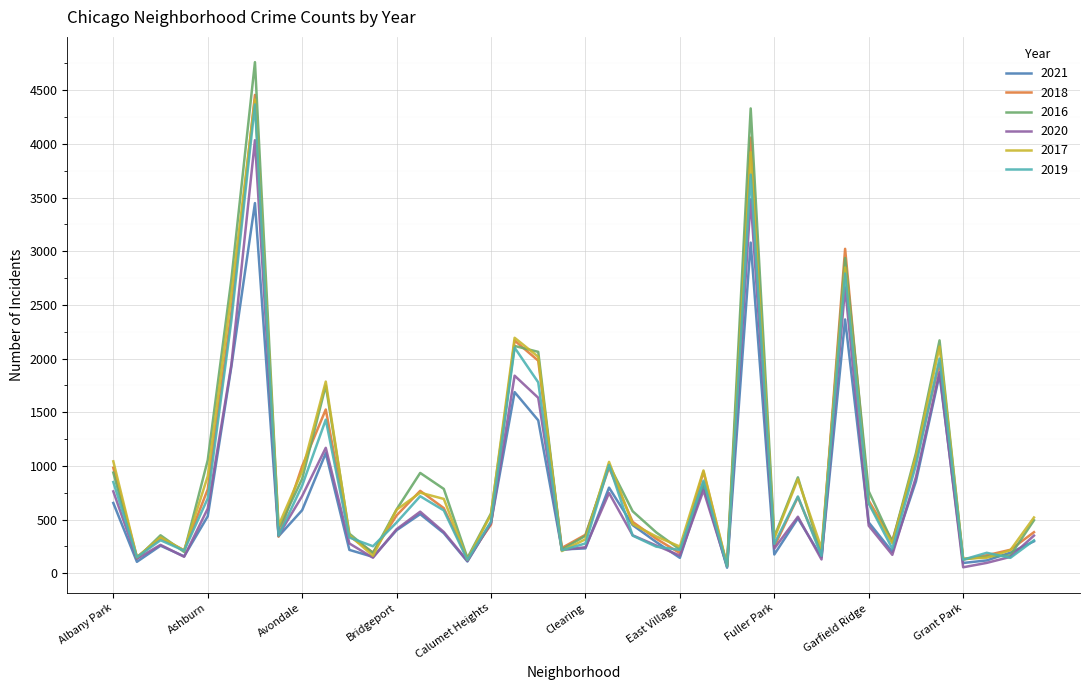

At how many categories does at least one series exceed 4638?

1